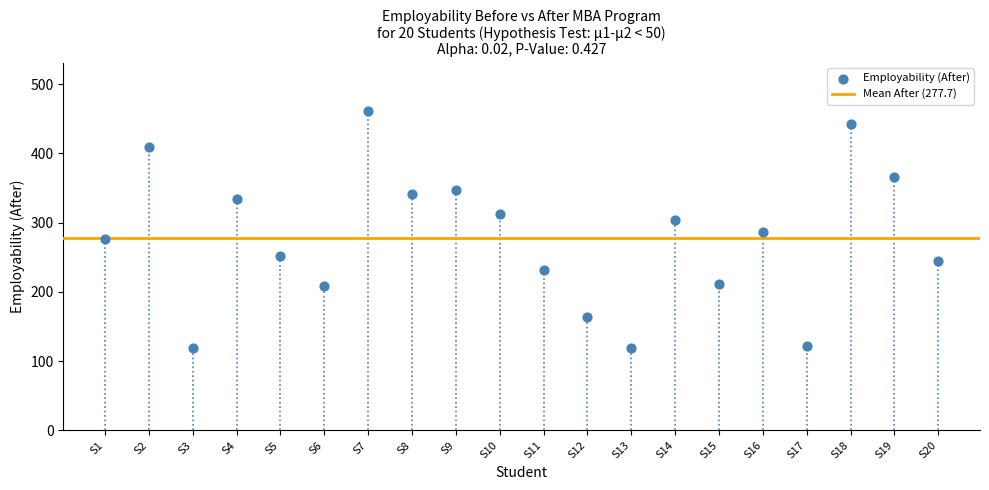

What is the range of Y values (max minus min)?

343